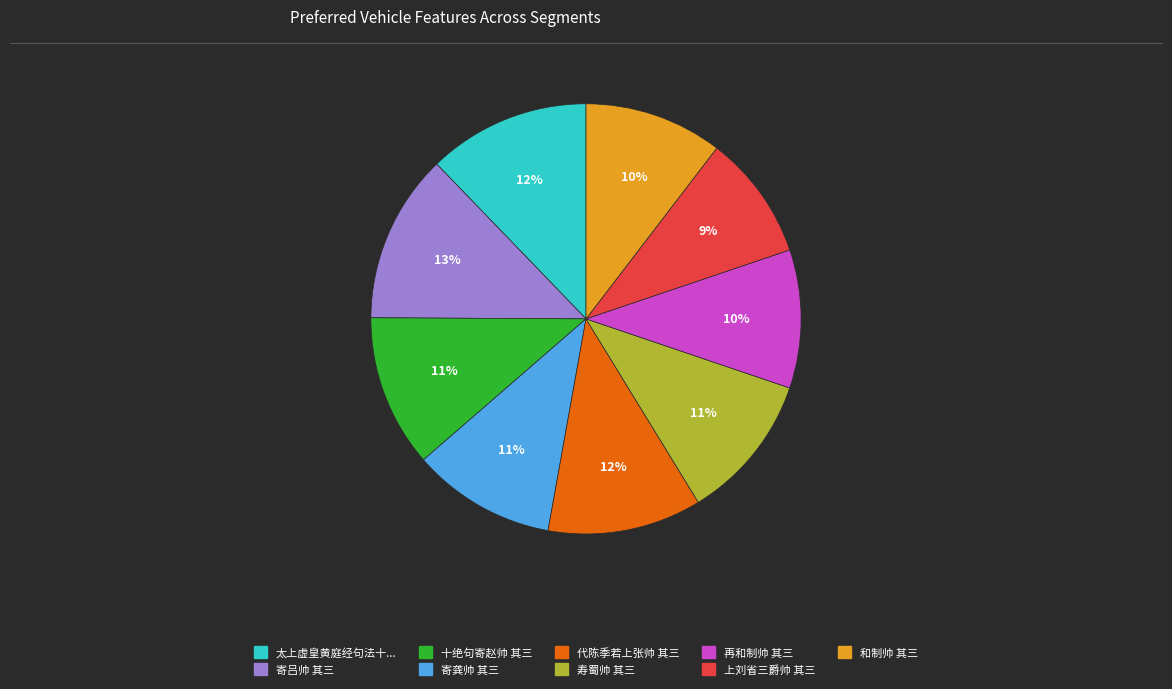

Is there any slice that represents more than half of the pie?

No